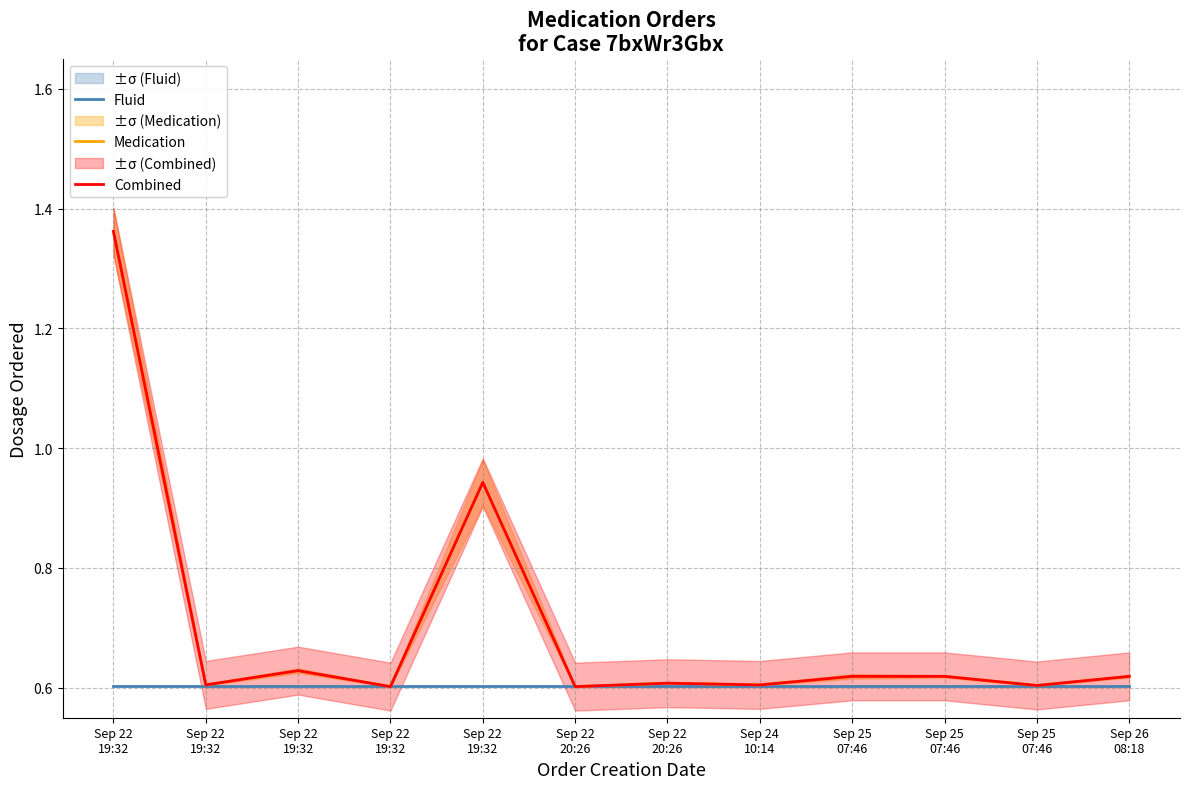

What is the average value of the Combined series?

0.7